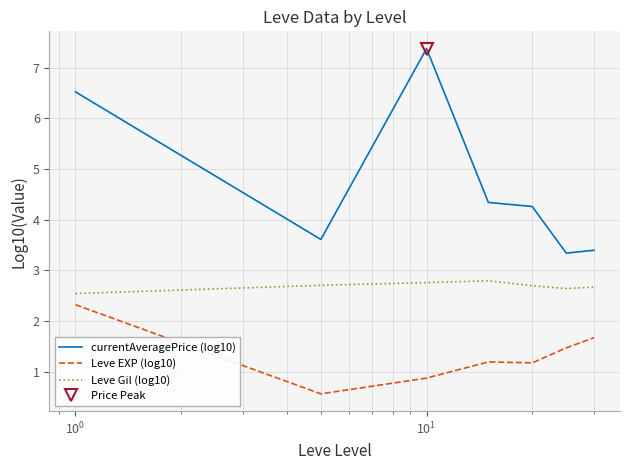

Which series has the widest spread of values?

currentAveragePrice (log10)